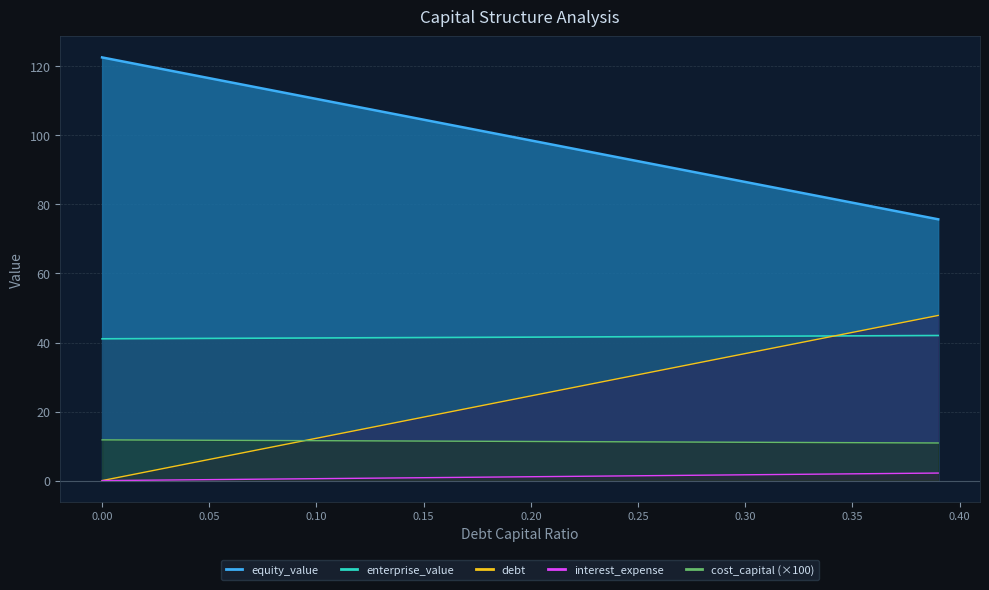

What is the approximate value of debt_capital at 0.12?

14.7